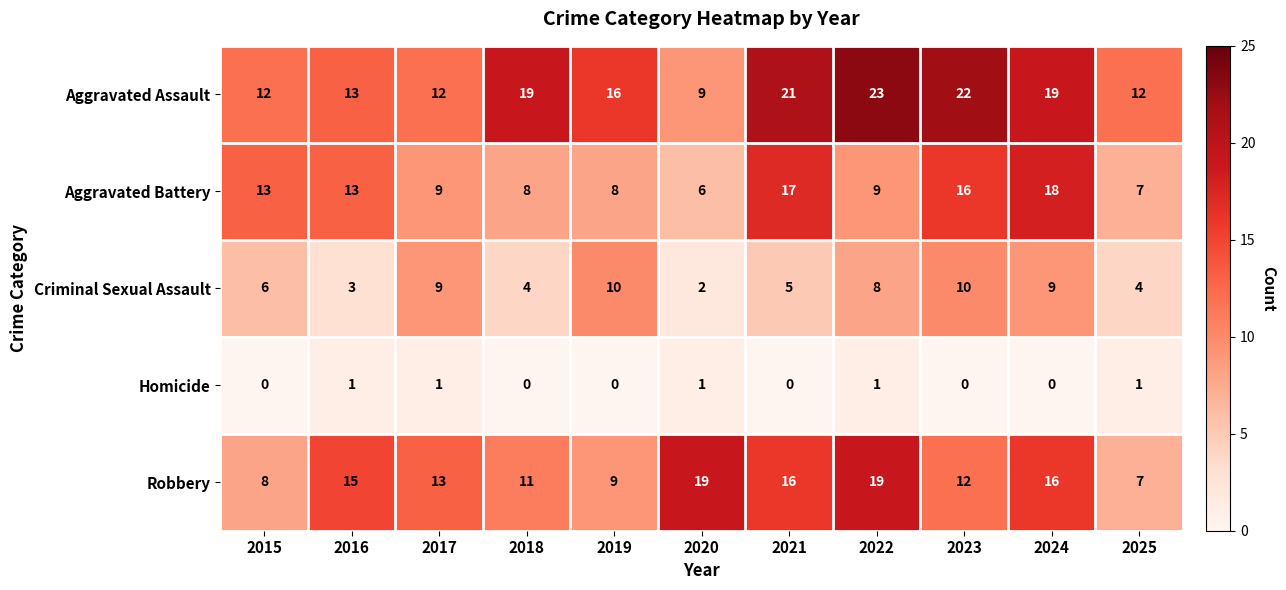

Where is Aggravated Assault nearest to the value 16?

2019